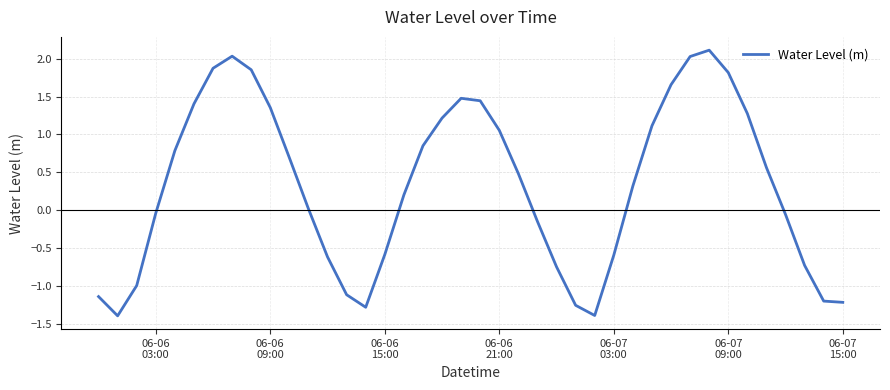

How many distinct data groups are displayed?

1